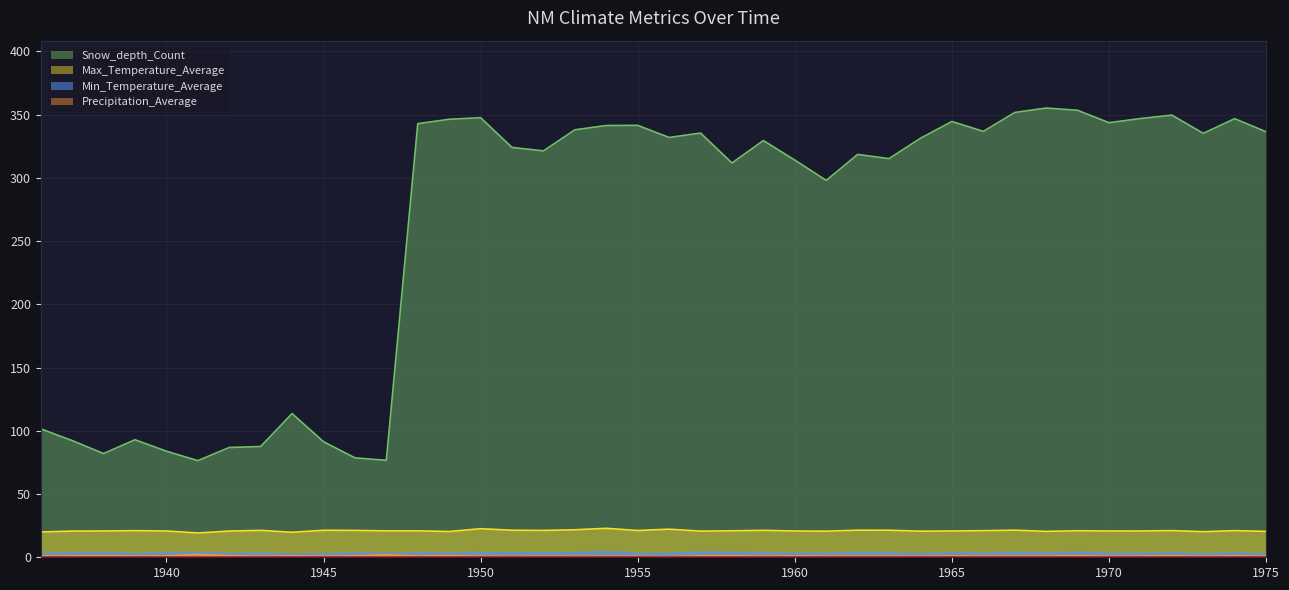

Where is Snow_depth_Count nearest to the value 215?

1961